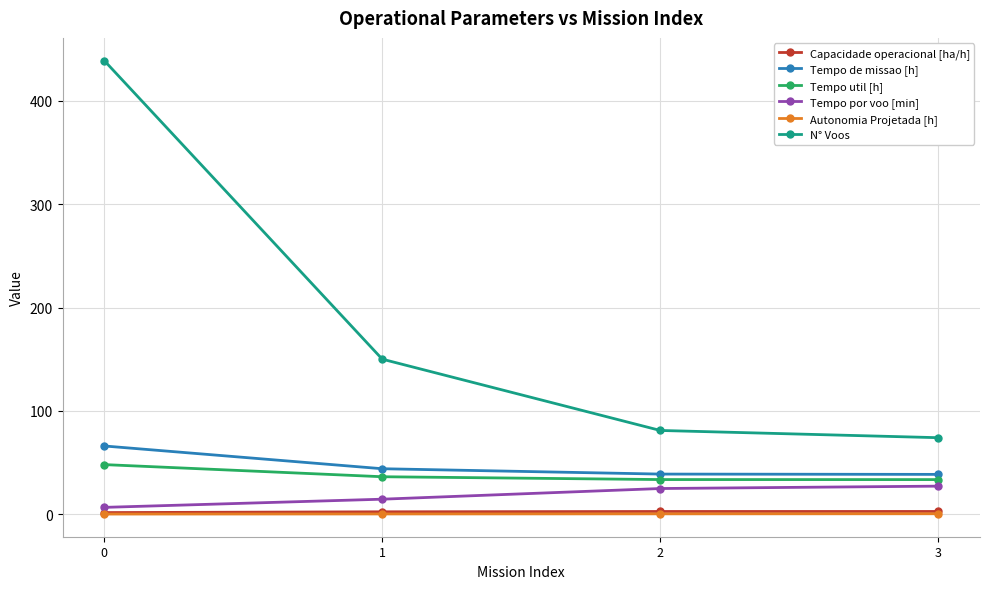

What is the spread (max minus min) of values at 1?

149.8